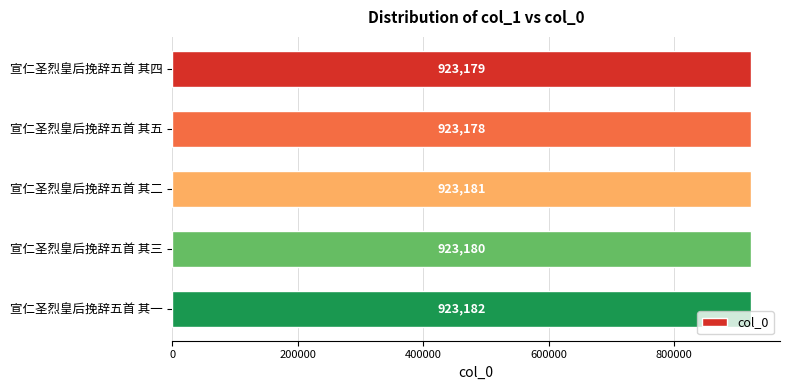

What is the maximum value shown in the chart?

923182